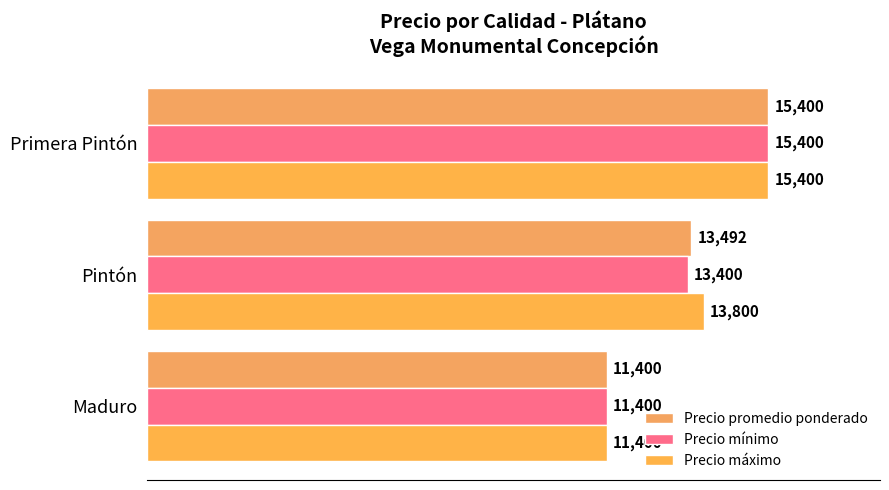

Count the number of data series in this chart.

3